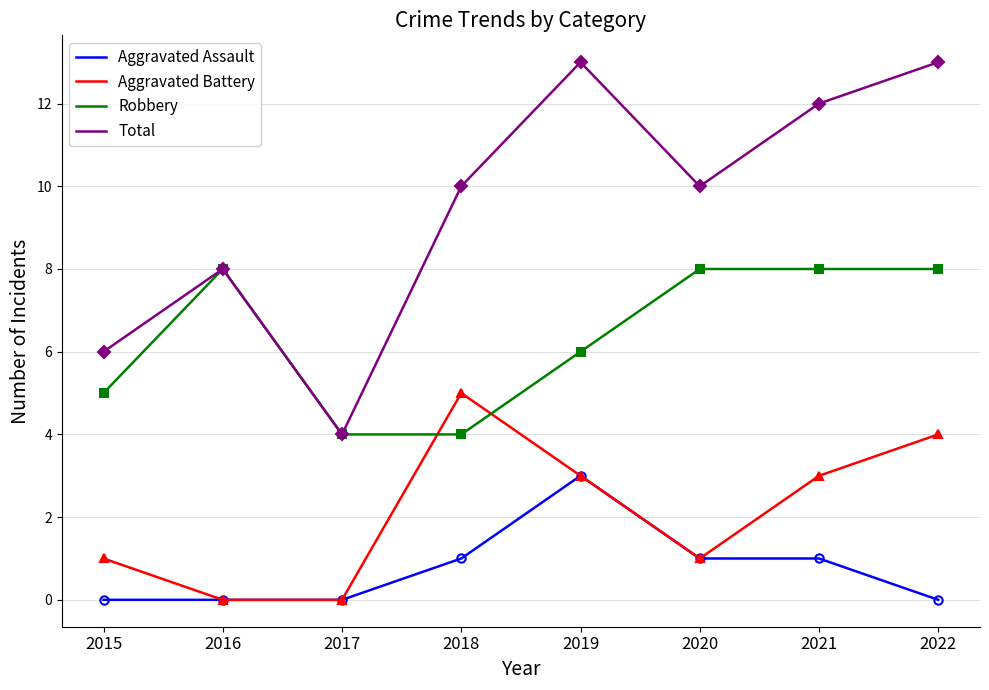

List the series in order of their overall mean, highest first.

Total, Robbery, Aggravated Battery, Aggravated Assault